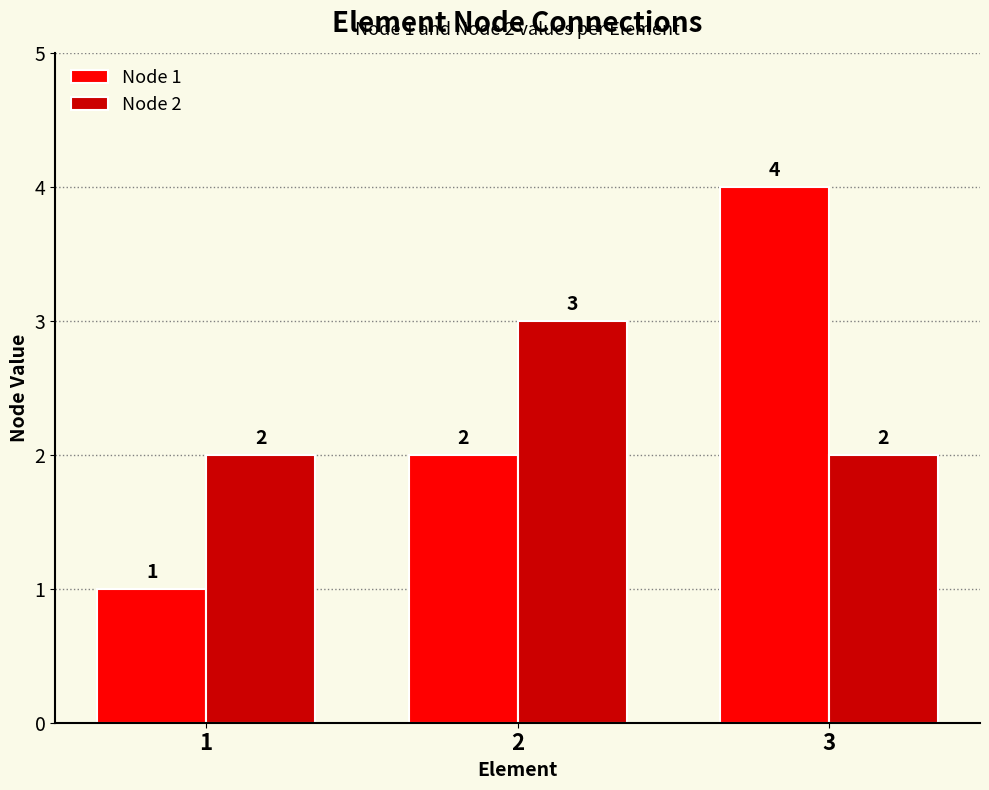

List the series in order of their peak value, lowest first.

Node 2, Node 1